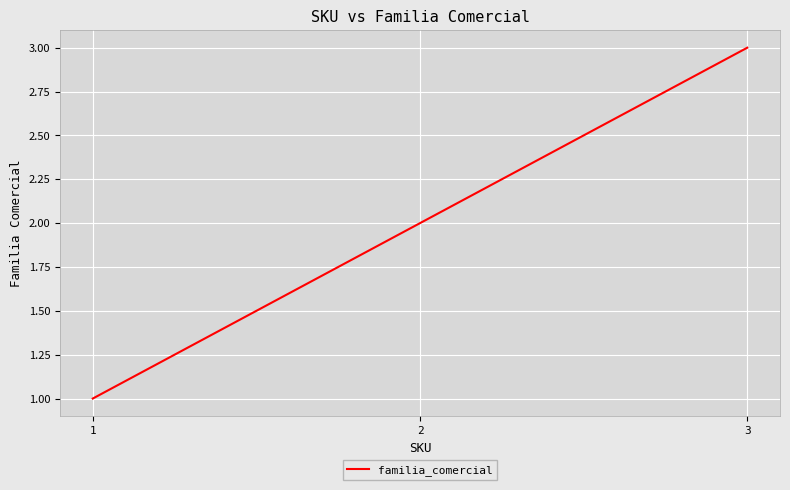

Is it true that the value at 2 is 2?

True